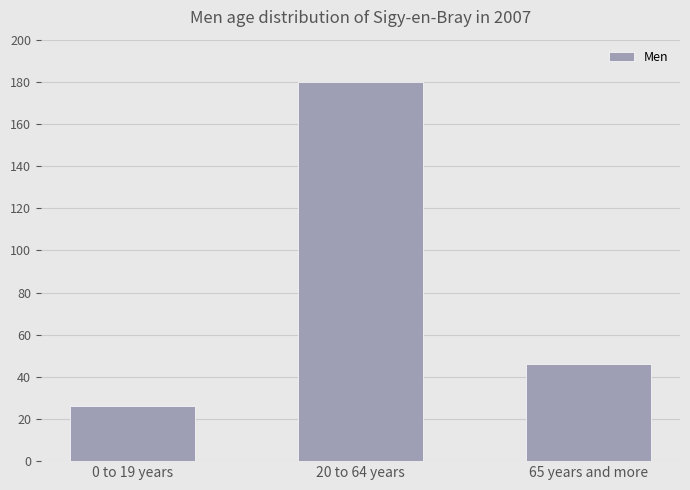

Count the number of categories in the chart.

3